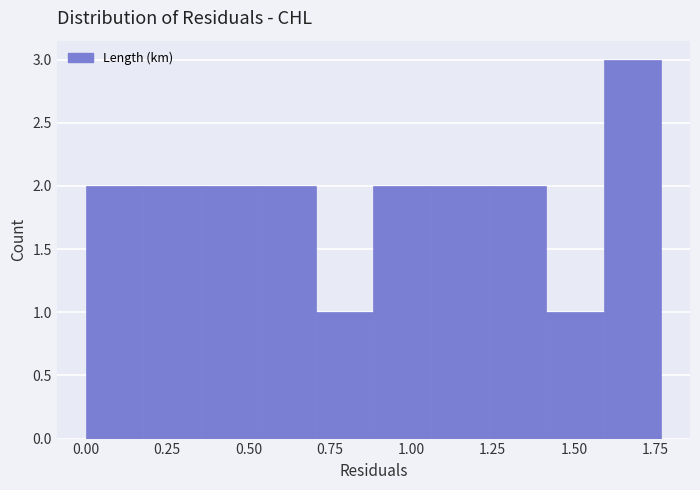

Read against the x-axis, roughly where is the centre of the tallest bar?

1.70